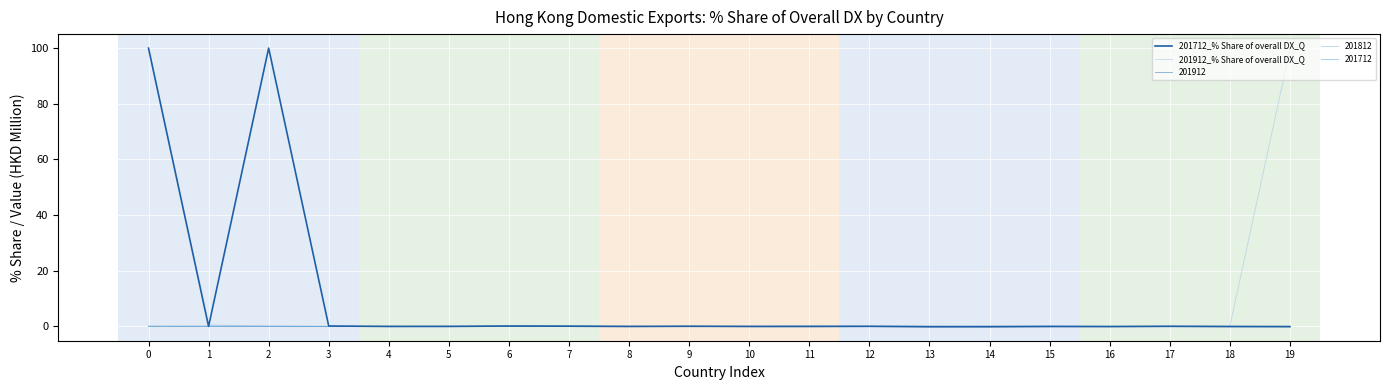

Does the chart have visible grid lines?

Yes